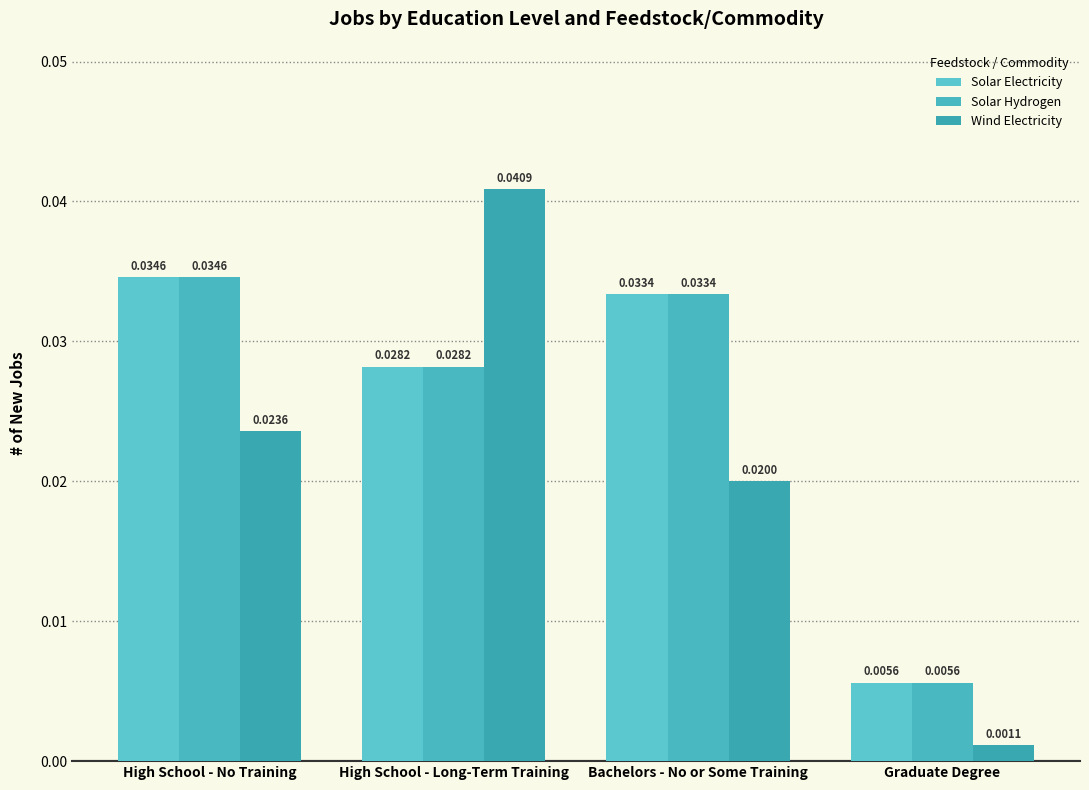

Count the number of categories in the chart.

4